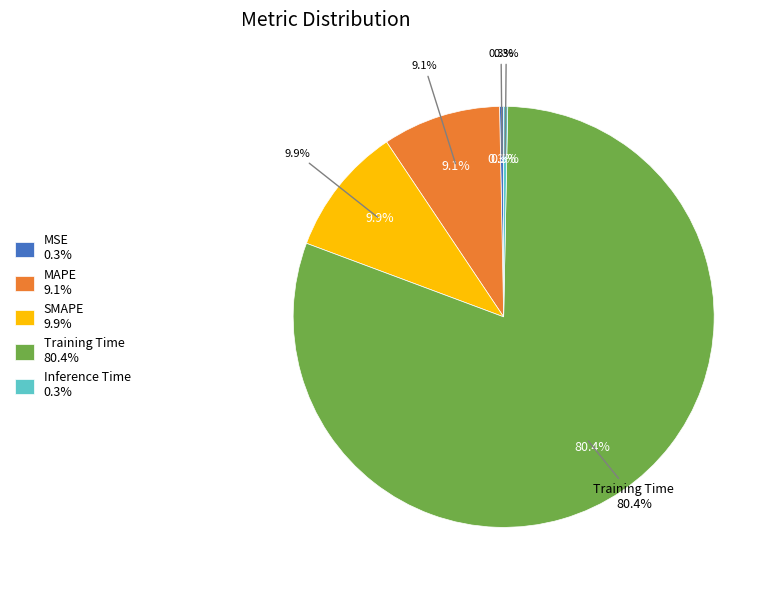

Count the number of slices in the pie.

5